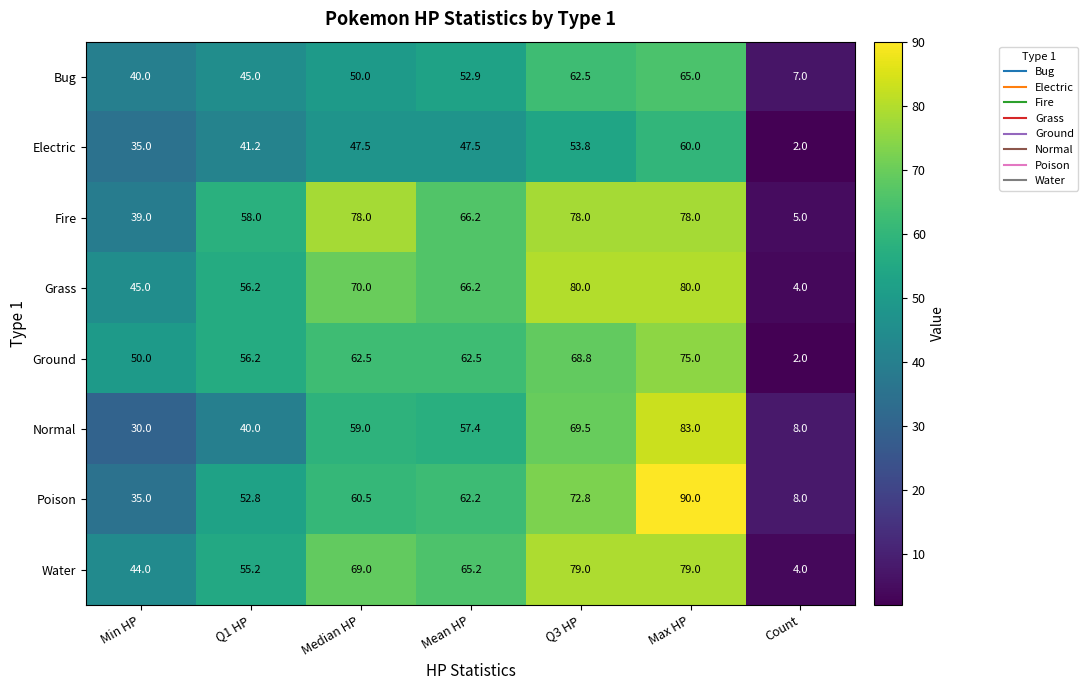

List the series in order of their peak value, lowest first.

Electric, Bug, Ground, Fire, Water, Grass, Normal, Poison